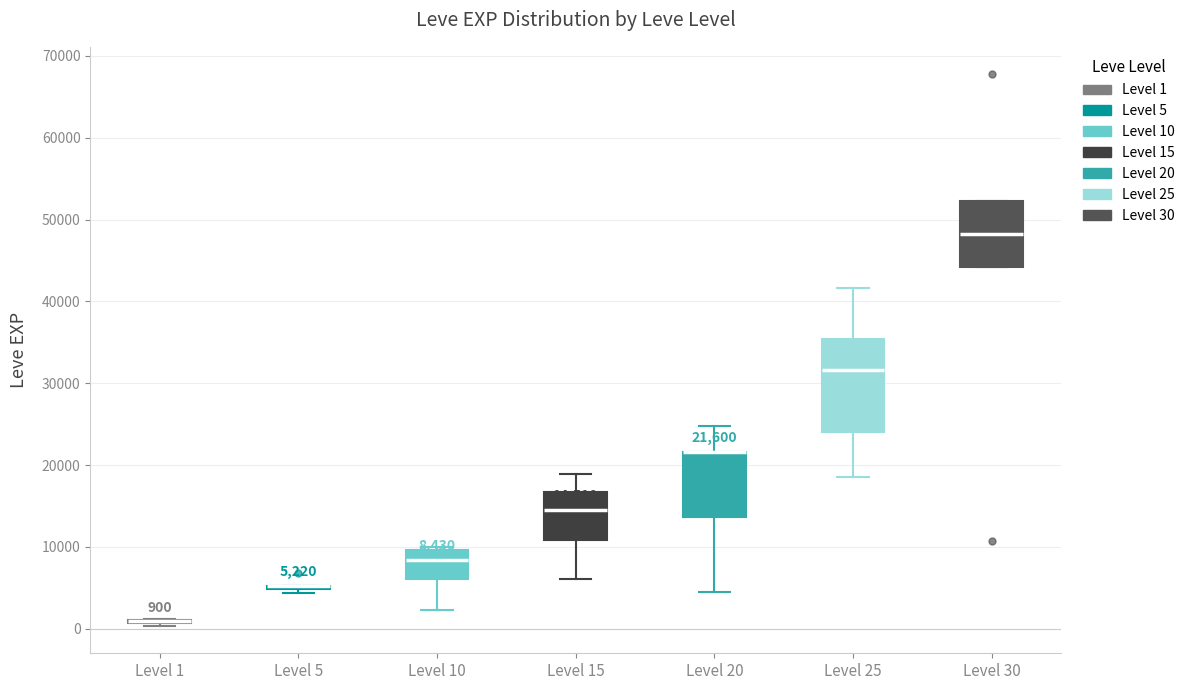

Comparing the boxes themselves (not the whiskers), which one is the tallest?

Level 25